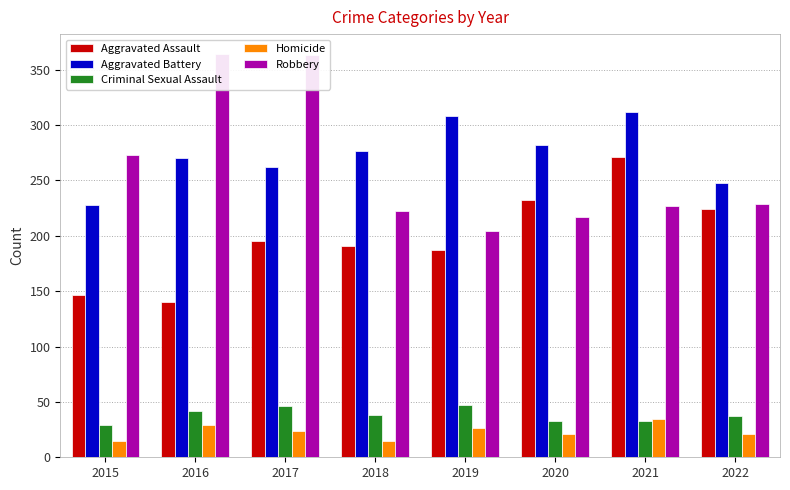

At which category is the sum across all series the highest?

2017